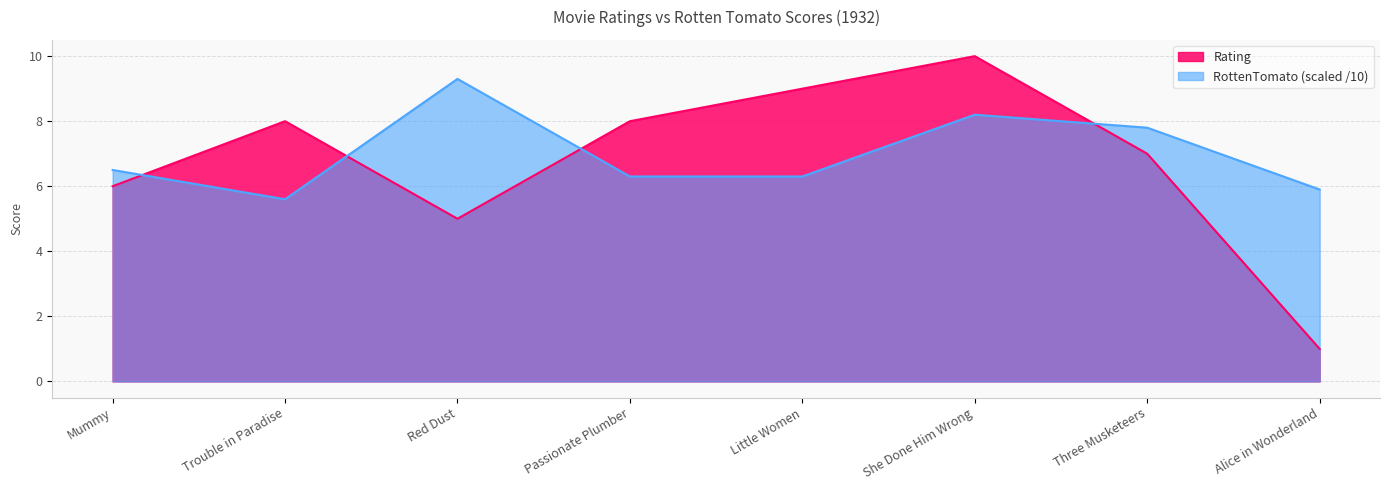

What is the label of the 8th point from the left?

Alice in Wonderland